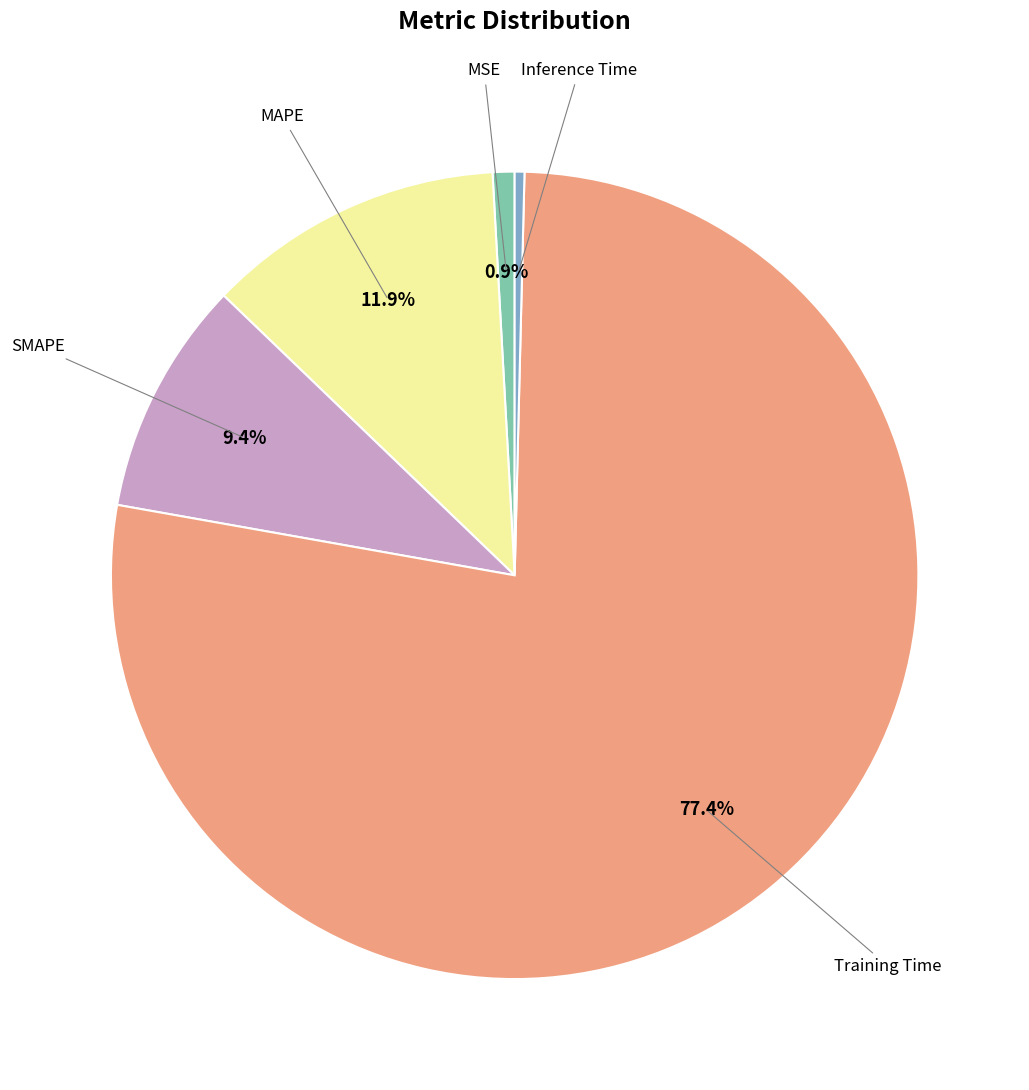

Does any single category account for the majority?

Yes